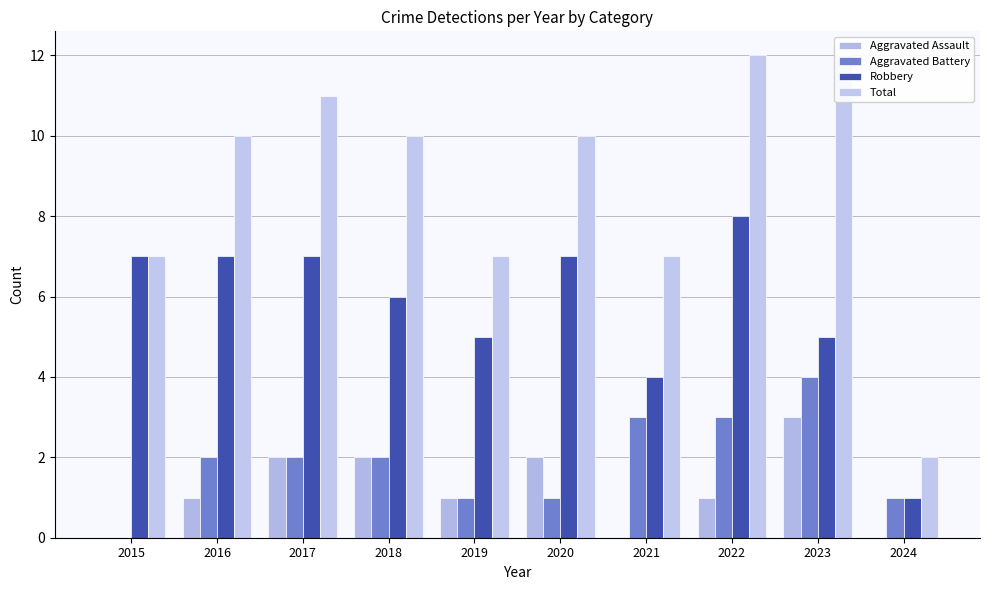

Count the Aggravated Battery values in the range 1 to 3.

8